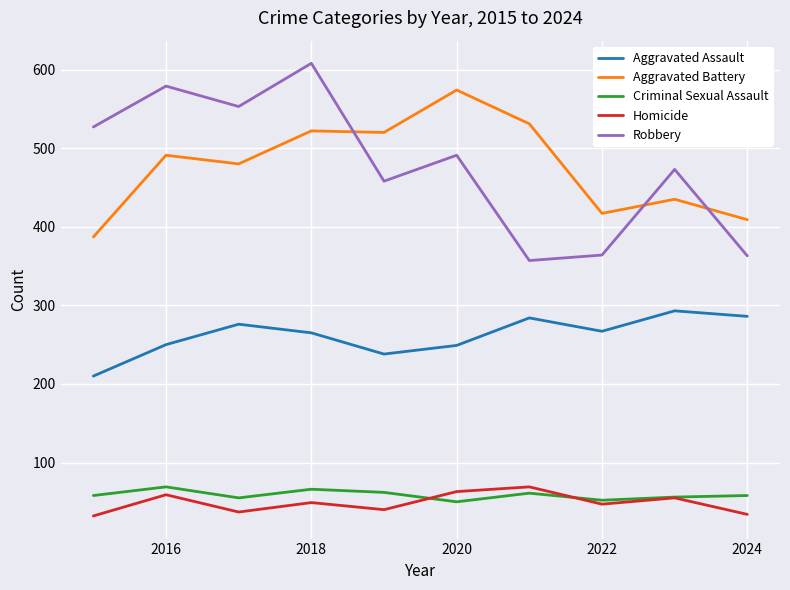

True or false: Criminal Sexual Assault and Aggravated Battery intersect in this chart.

False